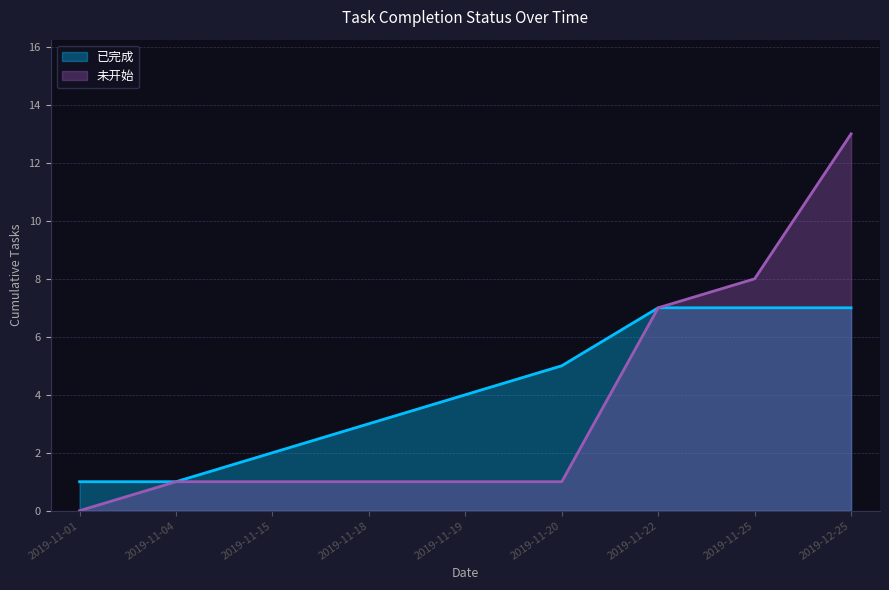

At 2019-11-01, list the series in order from smallest to largest.

未开始, 已完成